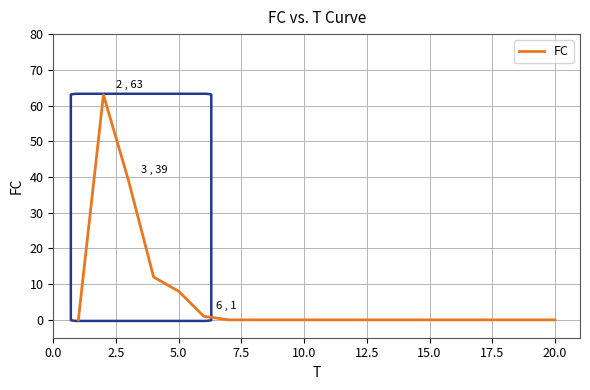

What is the greatest value displayed?

63